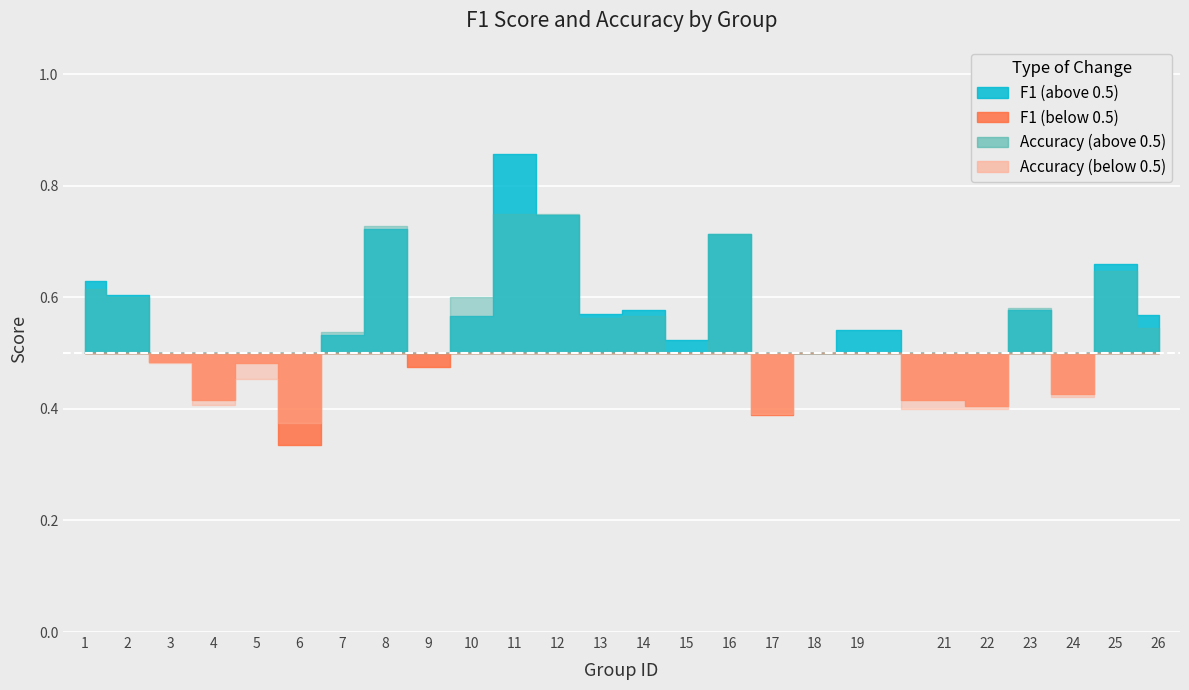

How many lines are shown in the chart?

2